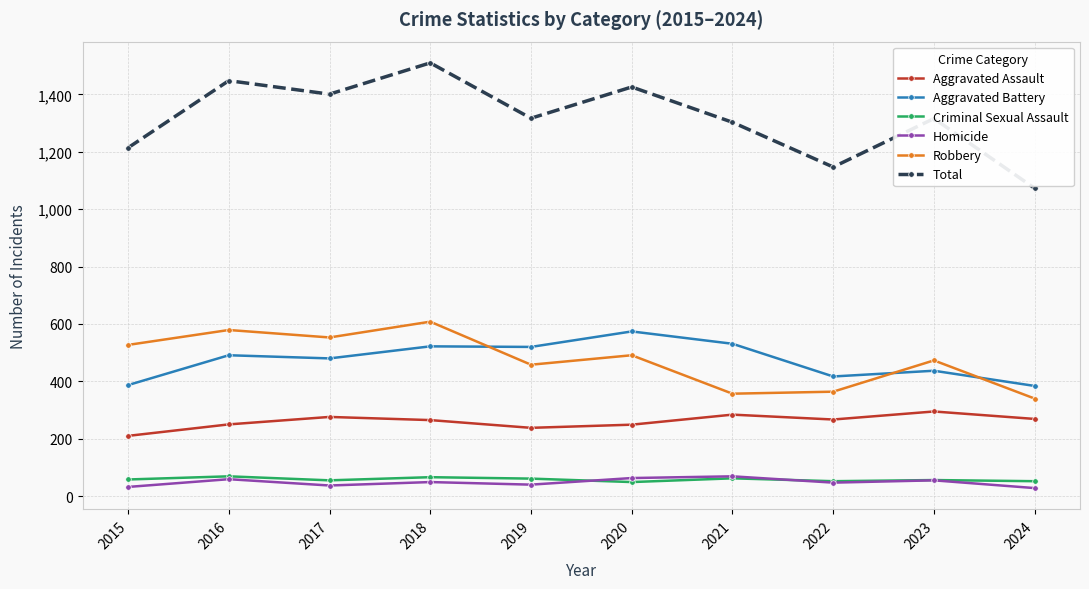

The Aggravated Battery series shows 531 at 2021. True or false?

True